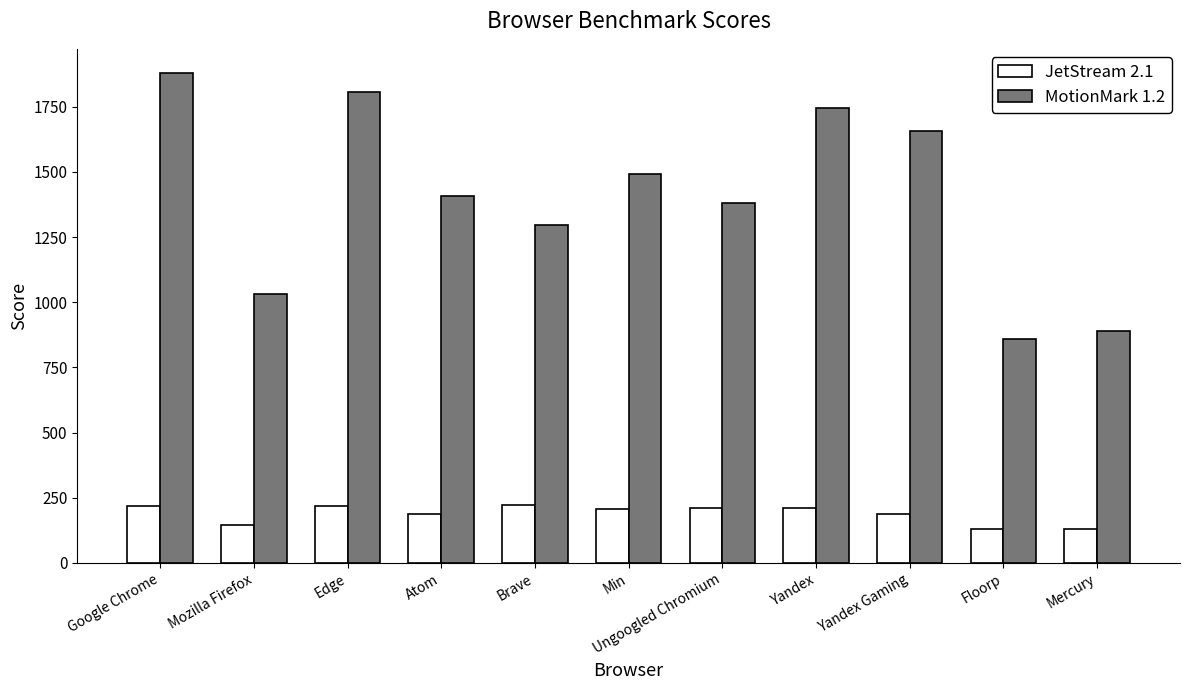

At which category does the chart reach its peak across all series?

Google Chrome